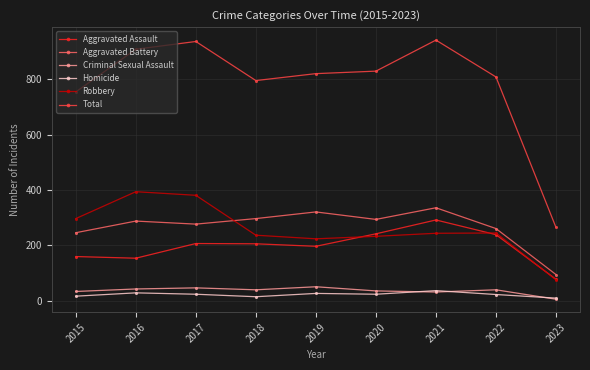

What is the value of the Homicide point at the 1st from the left?

17